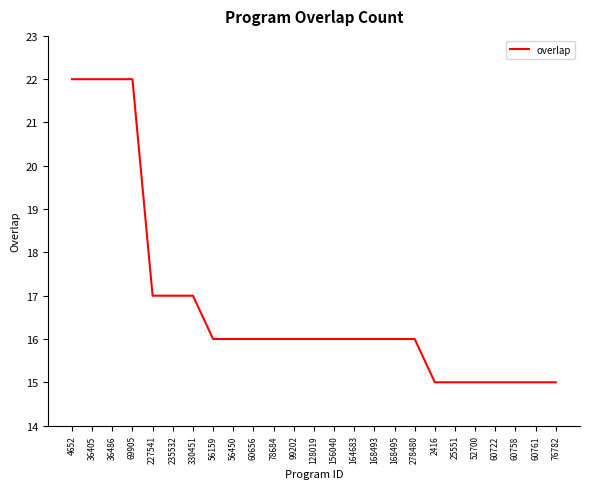

What position from the right is 128019?

13